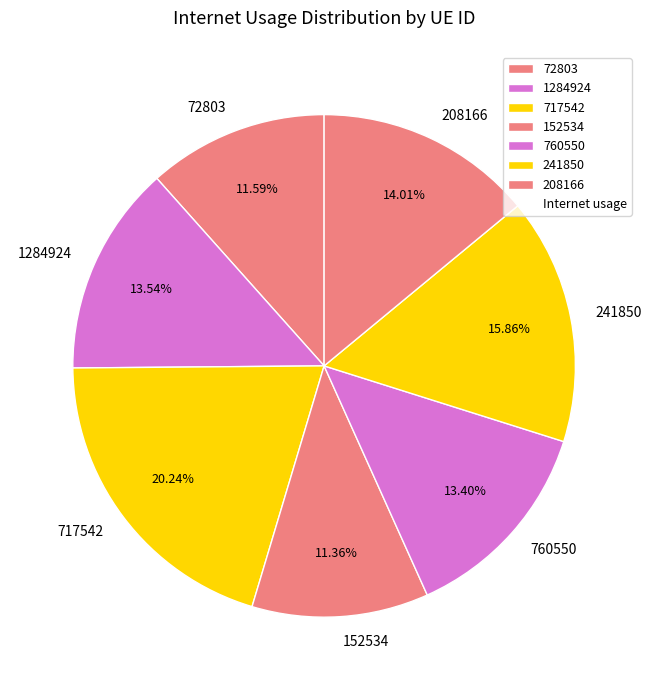

What percentage is NOT represented by 760550?

86.6%